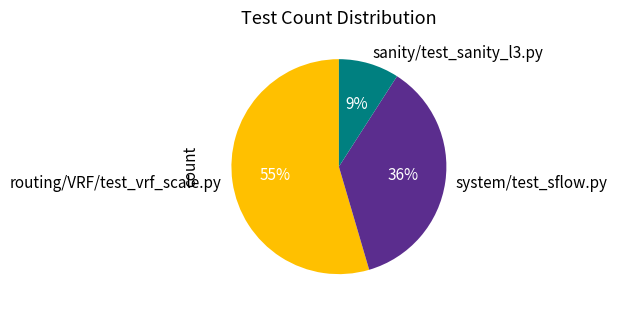

How many slices are in this pie chart?

3